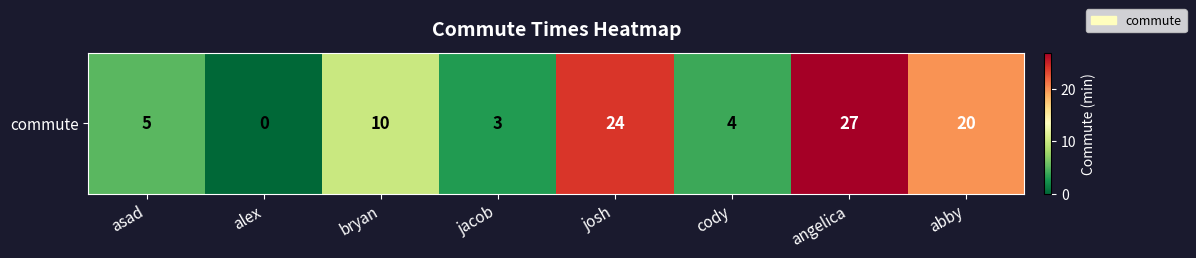

Count the number of categories in the chart.

8